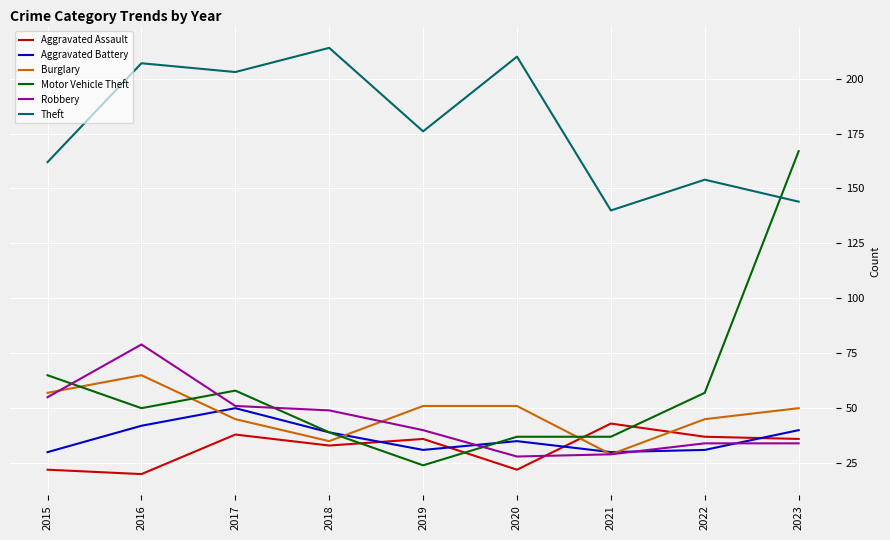

What value does the Robbery series have at 2017?

51